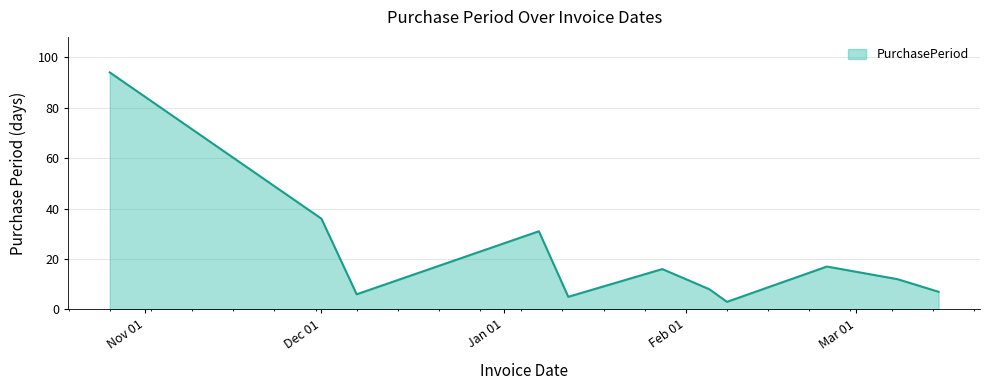

What is the difference between the maximum and minimum values?

91